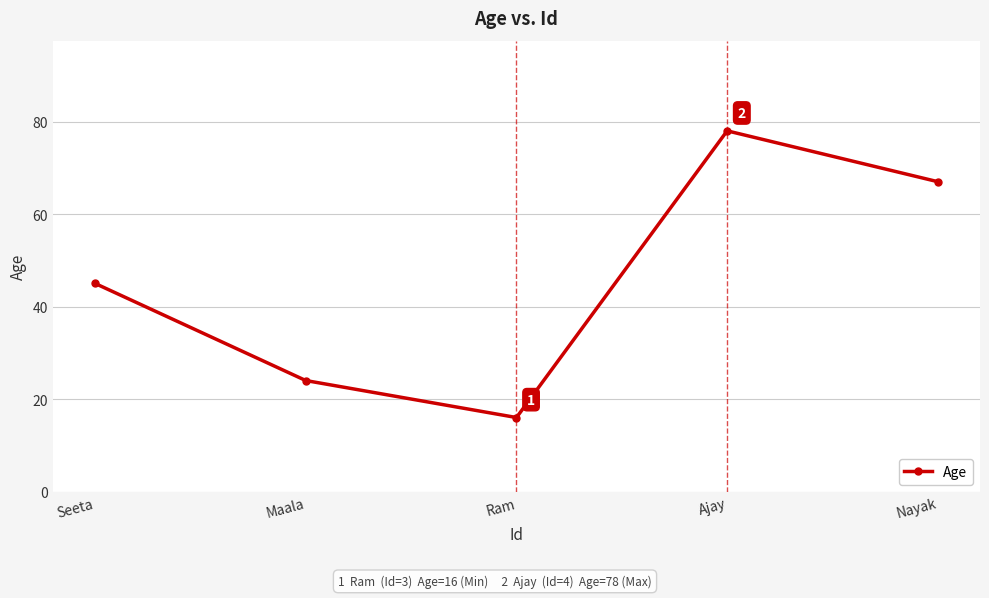

List the labels in order of value, smallest first.

Ram, Maala, Seeta, Nayak, Ajay